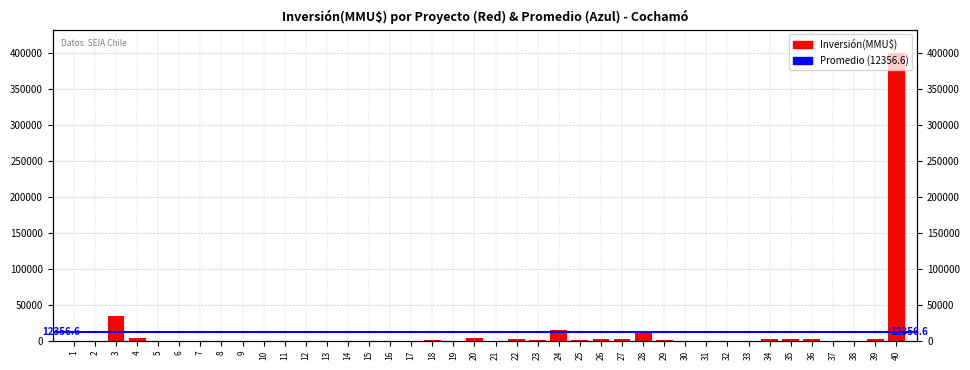

Reading left to right, extract all data points from this chart.

1=230	2=230	3=34000	4=4300	5=151	6=500	7=341	8=30	9=243	10=269	11=256	12=20	13=34	14=34	15=34	16=34	17=20	18=800	19=30	20=4500	21=0	22=2300	23=1500	24=15000	25=1500	26=3000	27=3000	28=12000	29=1500	30=10	31=50	32=90	33=100	34=2000	35=2000	36=2000	37=70	38=90	39=2000	40=400000